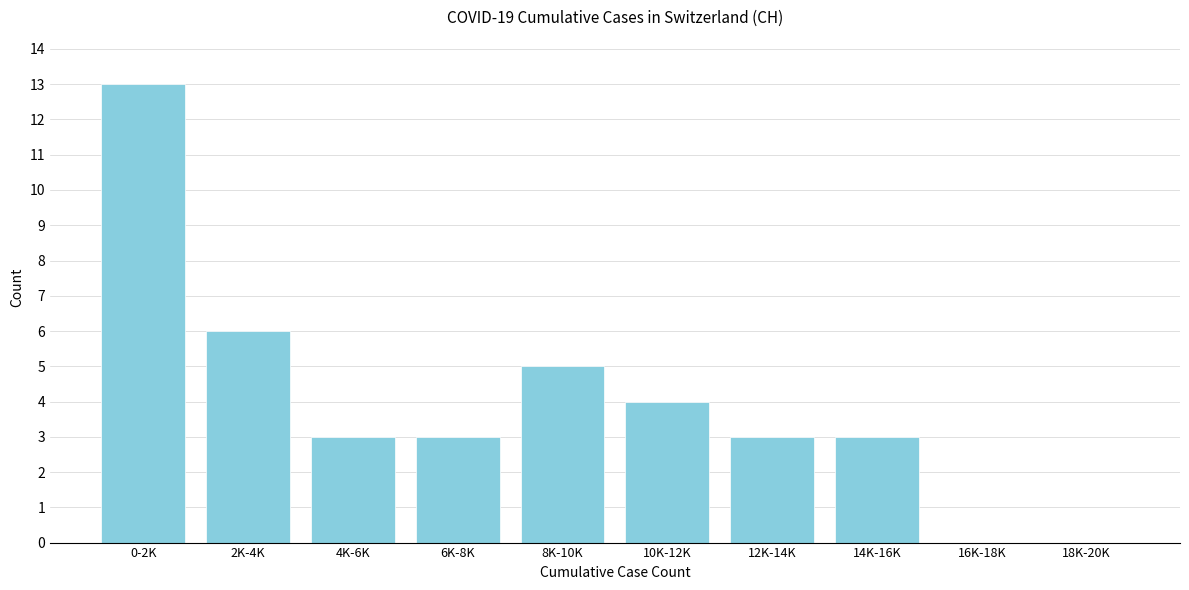

Reading left to right, what are all the values shown in this chart?

0-2K=13	2K-4K=6	4K-6K=3	6K-8K=3	8K-10K=5	10K-12K=4	12K-14K=3	14K-16K=3	16K-18K=0	18K-20K=0